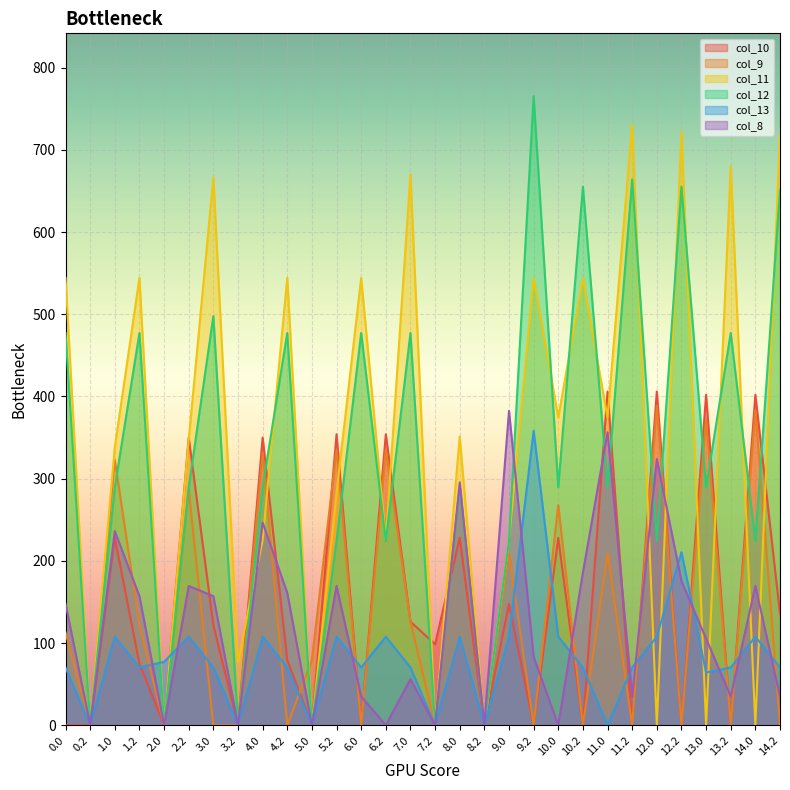

Reading left to right, what are all the values shown in this chart?

col_10: 0.0	0.0	228.0	74.9	0.0	350.0	122.0	0.0	350.0	79.5	0.0	354.0	0.0	354.0	126.0	98.6	228.0	0.0	147.4	0.0	228.0	0.0	406.0	0.0	406.0	0.0	402.0	0.0	402.0	135.6
col_9: 113.0	0.0	322.6	122.0	0.0	286.8	0.0	0.0	331.6	0.0	79.5	335.6	0.0	335.6	126.0	0.0	291.5	0.0	209.6	0.0	267.8	0.0	209.6	0.0	388.6	0.0	372.4	0.0	383.6	0.0
col_11: 544.3	0.0	338.2	544.3	0.0	347.2	666.3	77.2	225.2	544.3	0.0	282.9	544.3	225.2	670.3	0.0	351.2	0.0	225.2	544.3	374.4	544.3	374.4	731.3	0.0	722.3	0.0	679.9	0.0	718.3
col_12: 477.2	0.0	289.5	477.2	0.0	289.5	497.7	0.0	289.5	477.2	0.0	224.3	477.2	224.3	477.2	0.0	289.5	0.0	224.3	765.2	289.5	655.2	289.5	664.2	224.3	655.2	289.5	477.2	224.3	651.2
col_13: 70.2	0.0	107.8	70.2	77.2	107.8	70.2	0.0	107.8	70.2	0.0	107.8	70.2	107.8	70.2	0.0	107.8	0.0	107.8	358.2	107.8	70.2	0.0	70.2	107.8	210.5	64.2	70.2	107.8	70.2
col_8: 148.0	0.0	236.2	157.0	0.0	169.5	157.0	0.0	246.8	161.0	0.0	169.5	35.0	0.0	56.2	0.0	295.5	0.0	382.5	83.4	0.0	185.8	356.5	35.0	323.8	175.3	105.4	35.0	169.5	35.0